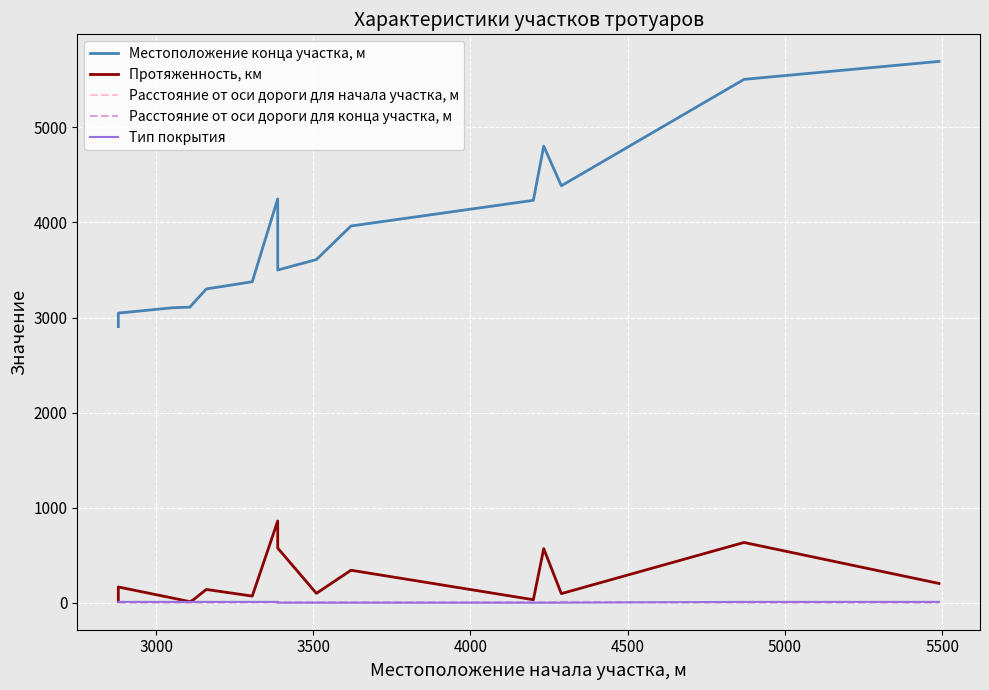

What is the sum of the Протяженность, км values at 4500 and 3000?

198.0